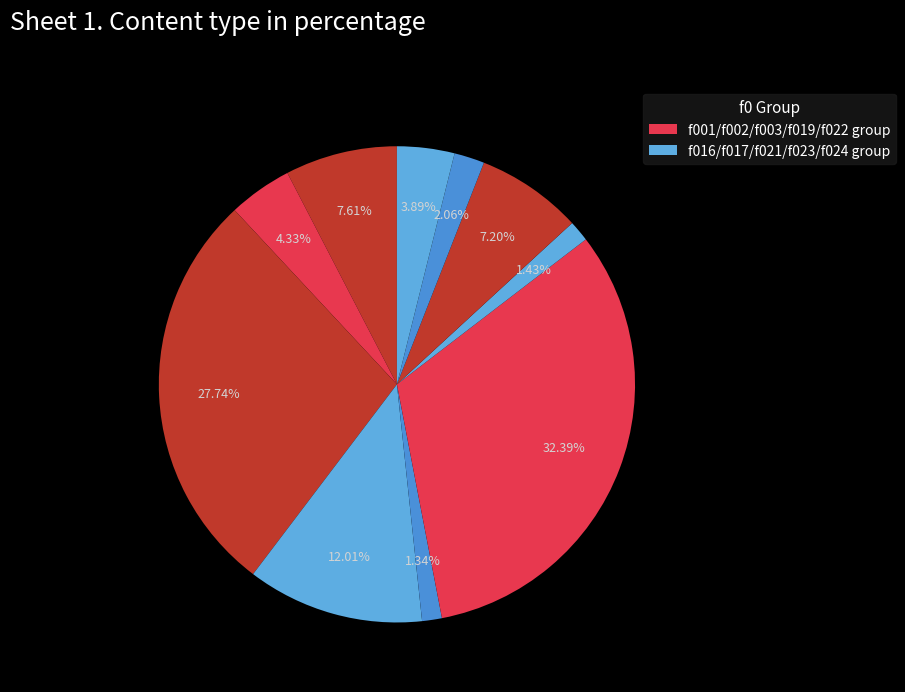

How many slices are in this pie chart?

10